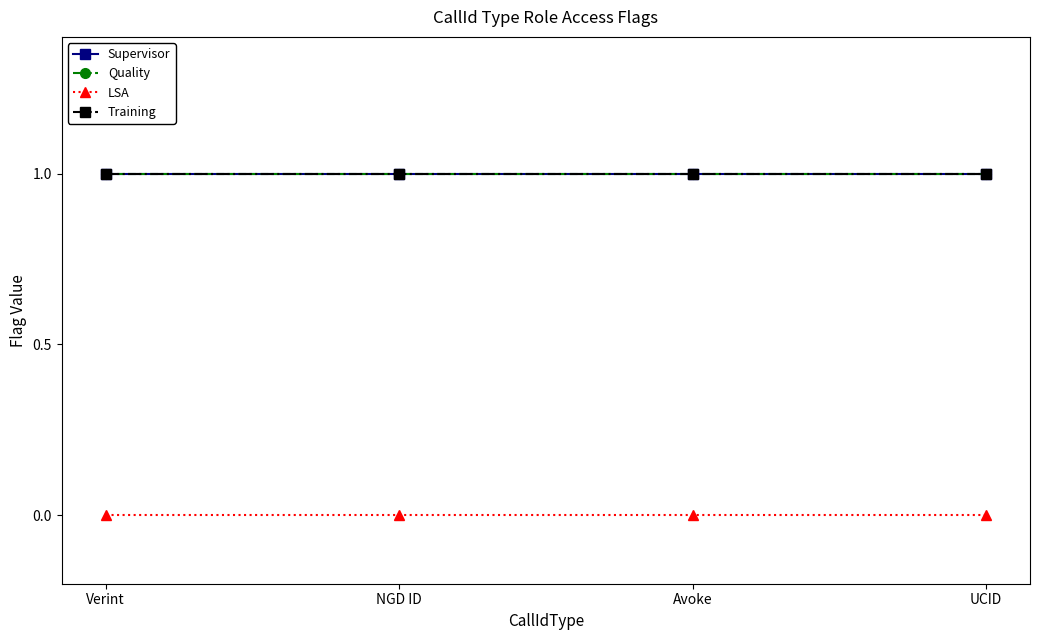

Is this an area chart (filled region under the line)?

No